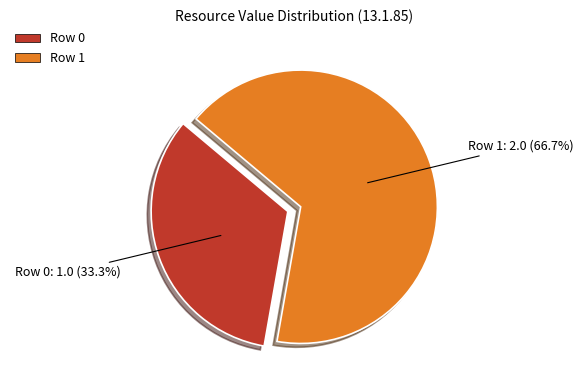

To the nearest percent, what is the average slice percentage?

50%